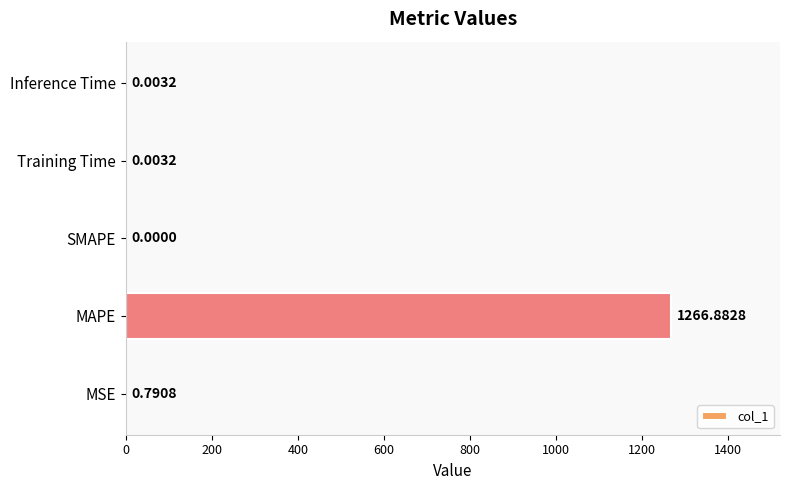

What is the average value?

253.5